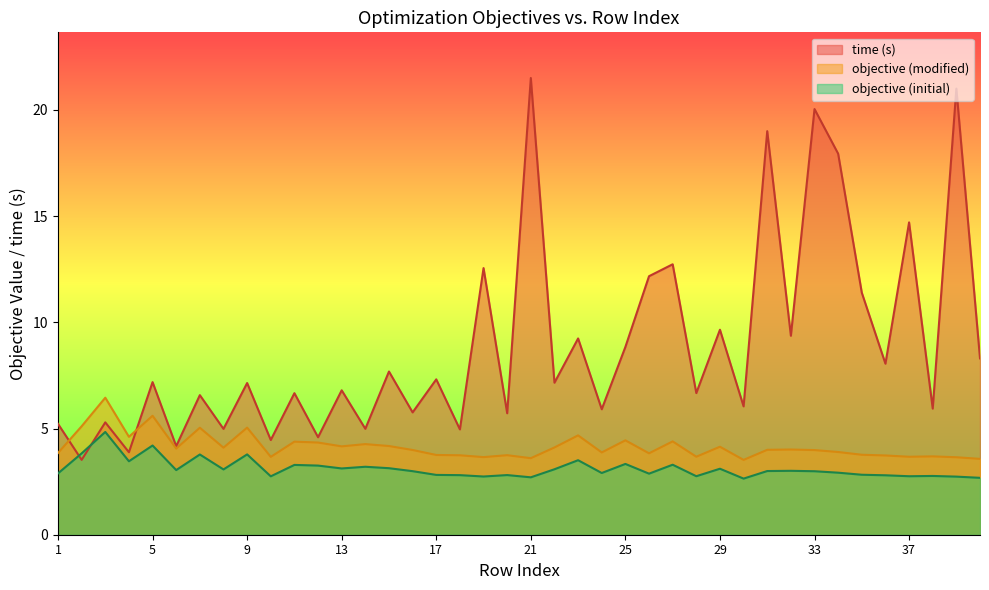

What is the sum of all objective with initial lamination param values?

124.5